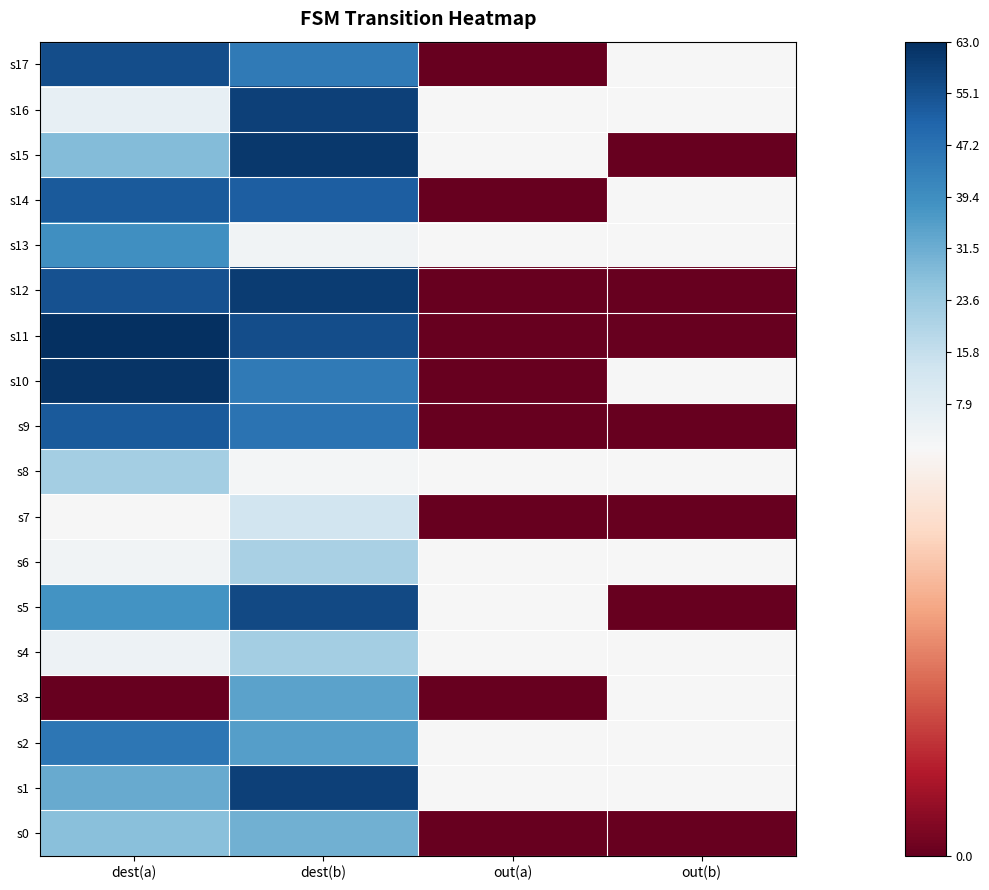

How many categories are shown in the chart?

4